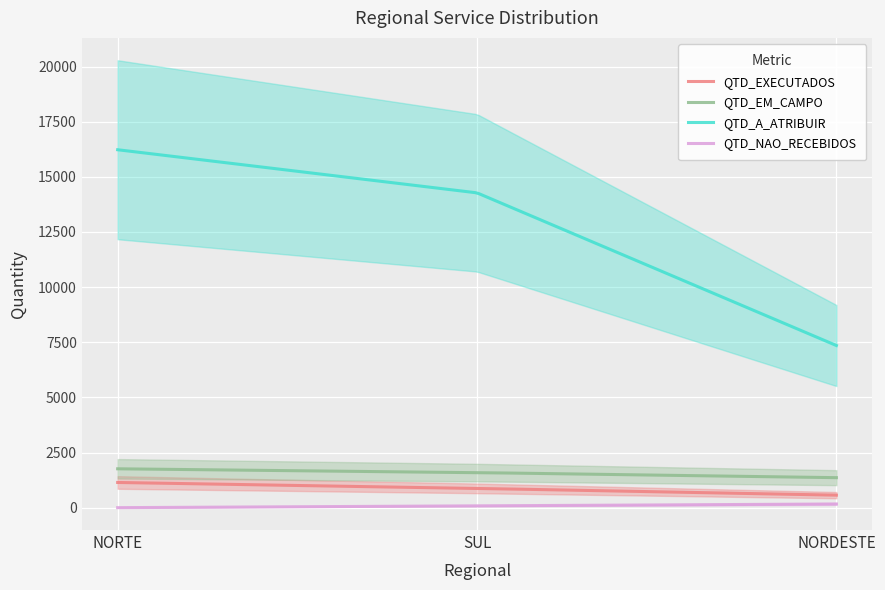

What is the label of the 2nd point from the left?

SUL